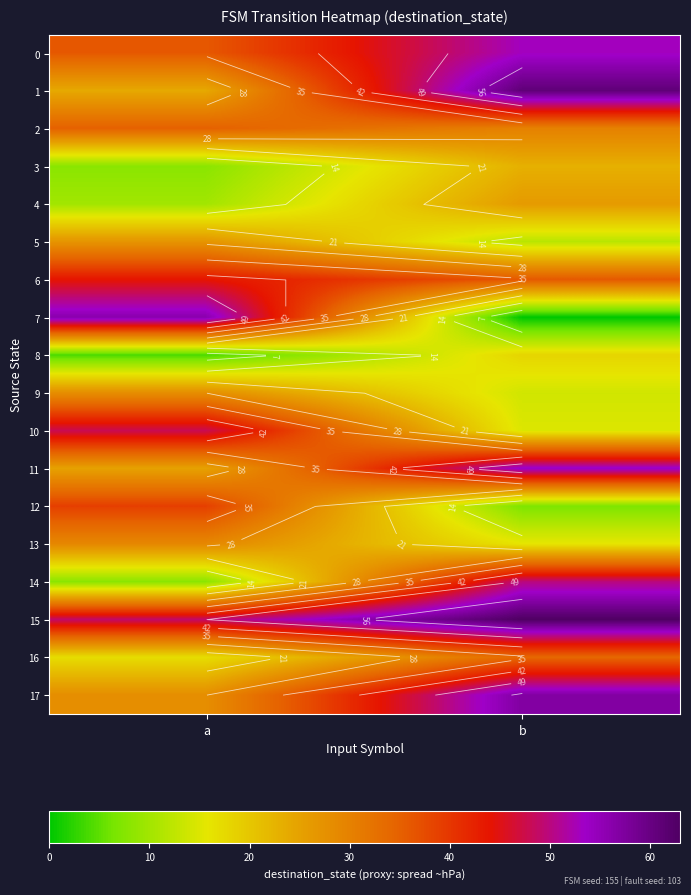

Is it true that 4 equals 26 at b?

True